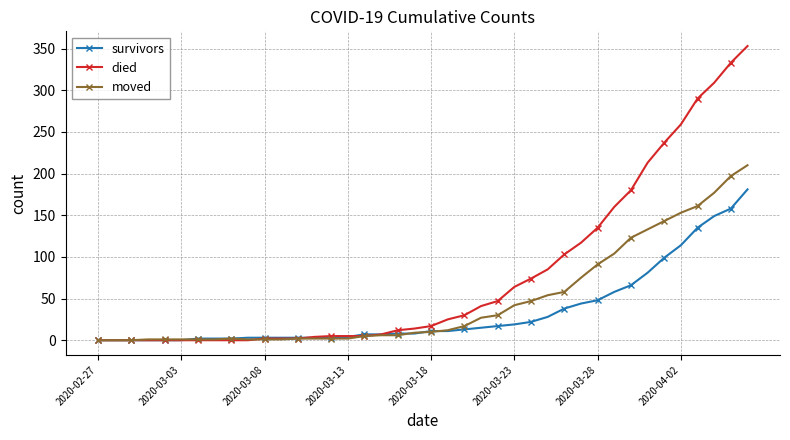

What is the maximum value for survivors?

181